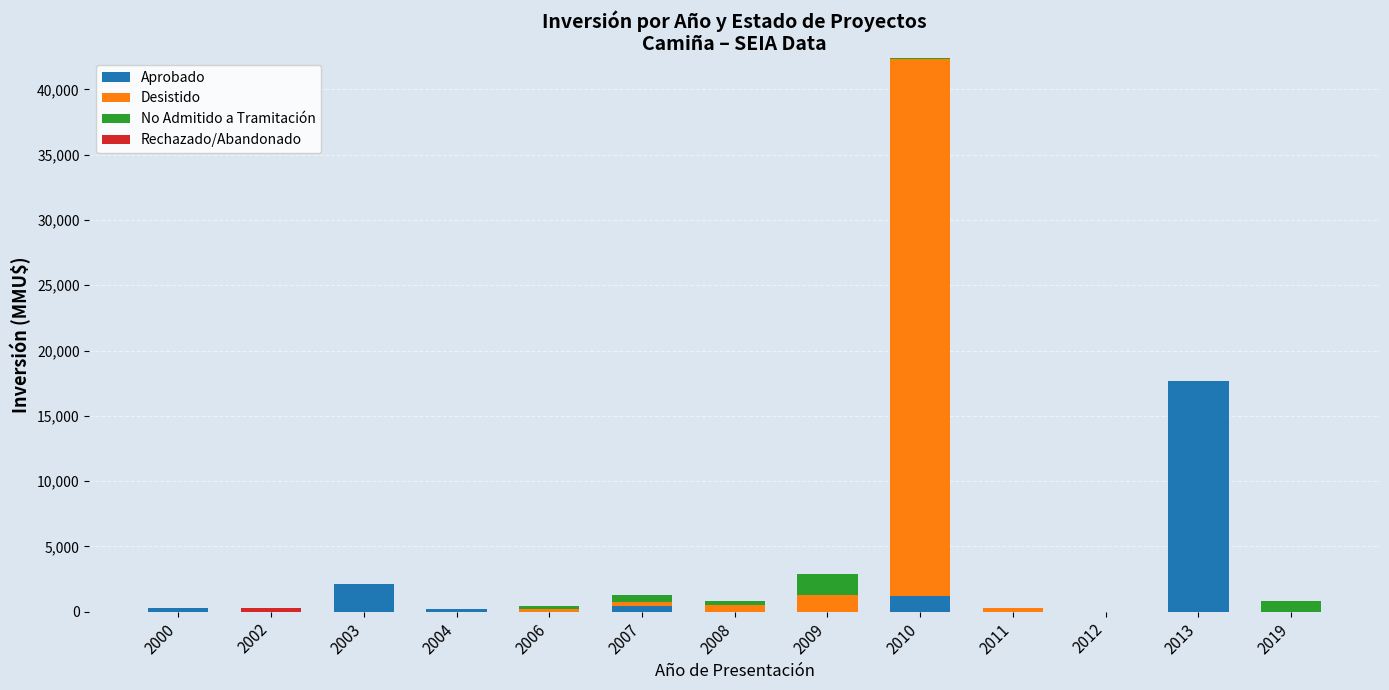

What is the sum of all Aprobado values?

21968